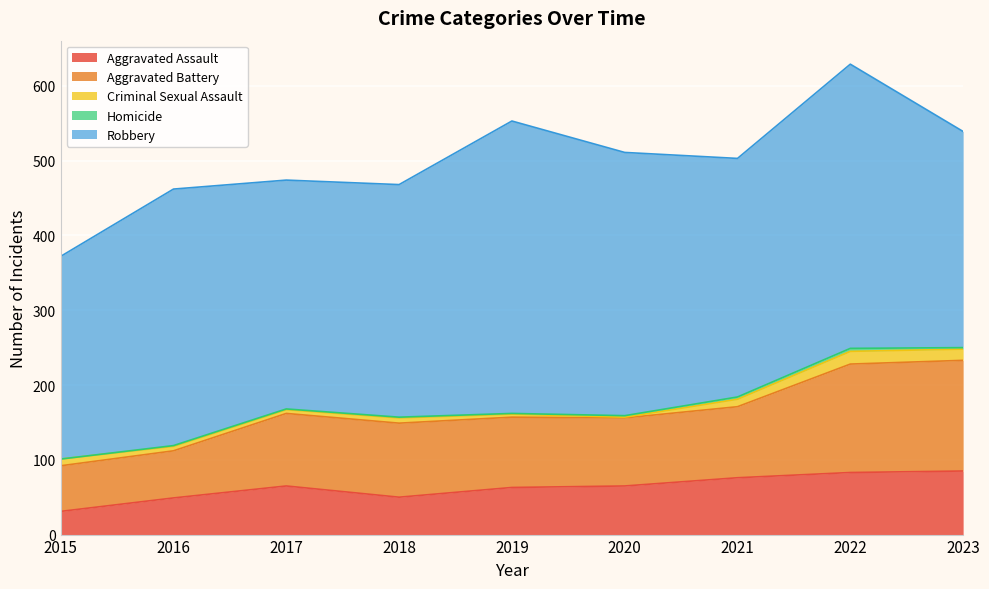

Rank the categories by Aggravated Assault value from highest to lowest.

2023, 2022, 2021, 2017, 2020, 2019, 2018, 2016, 2015